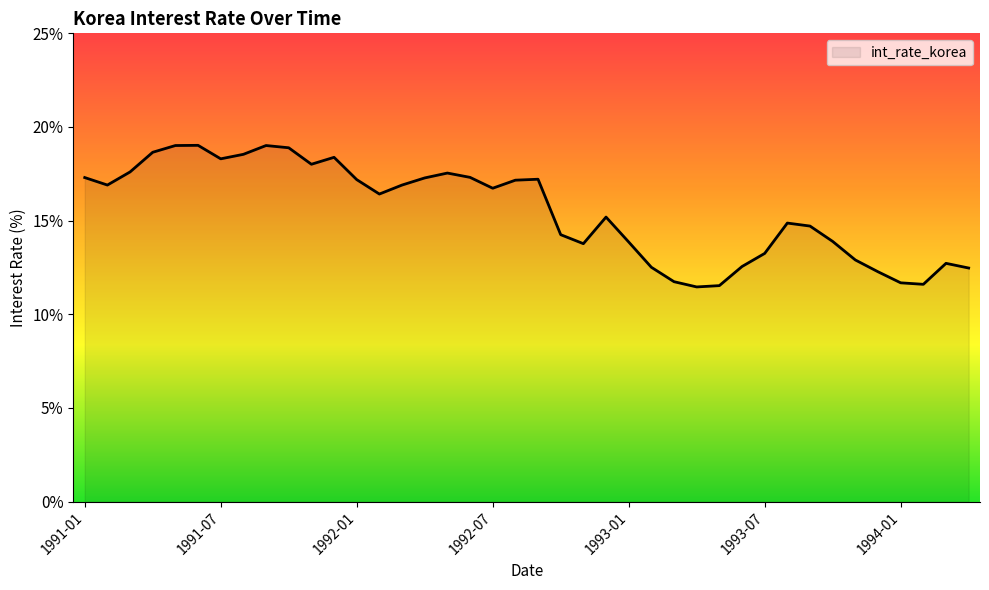

What is the difference between the maximum and minimum values?

7.6